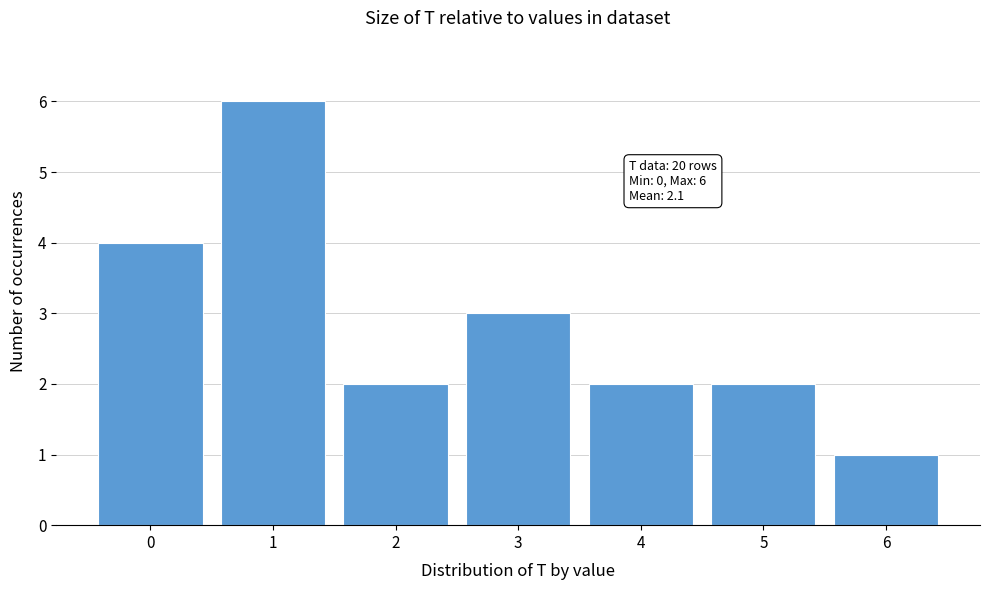

Reading right to left, transcribe all the data shown in this chart.

6=1	5=2	4=2	3=3	2=2	1=6	0=4